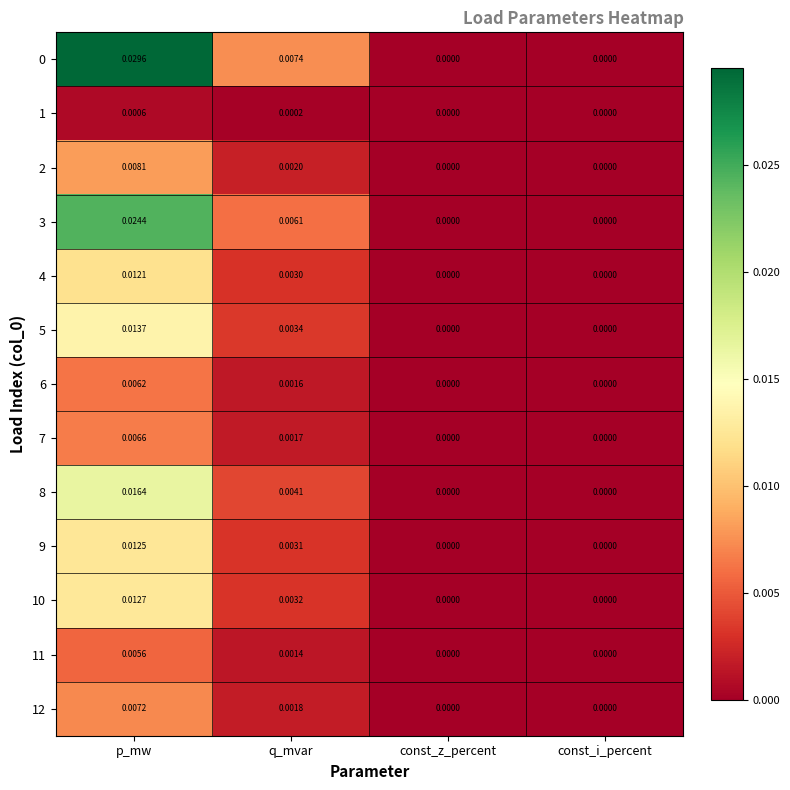

How many categories are shown in the chart?

4